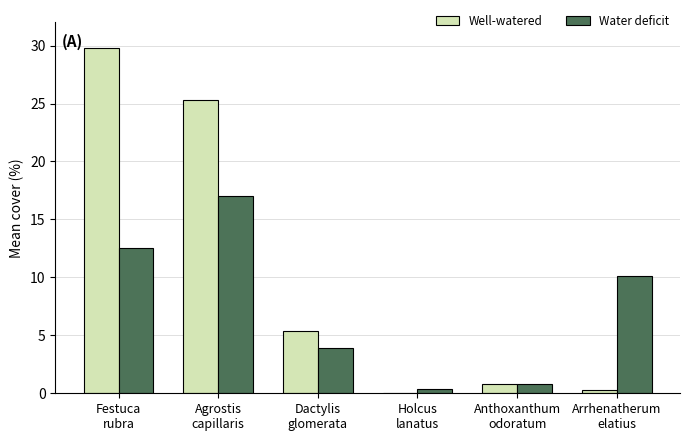

What is the sum of all Well-watered values?

61.6